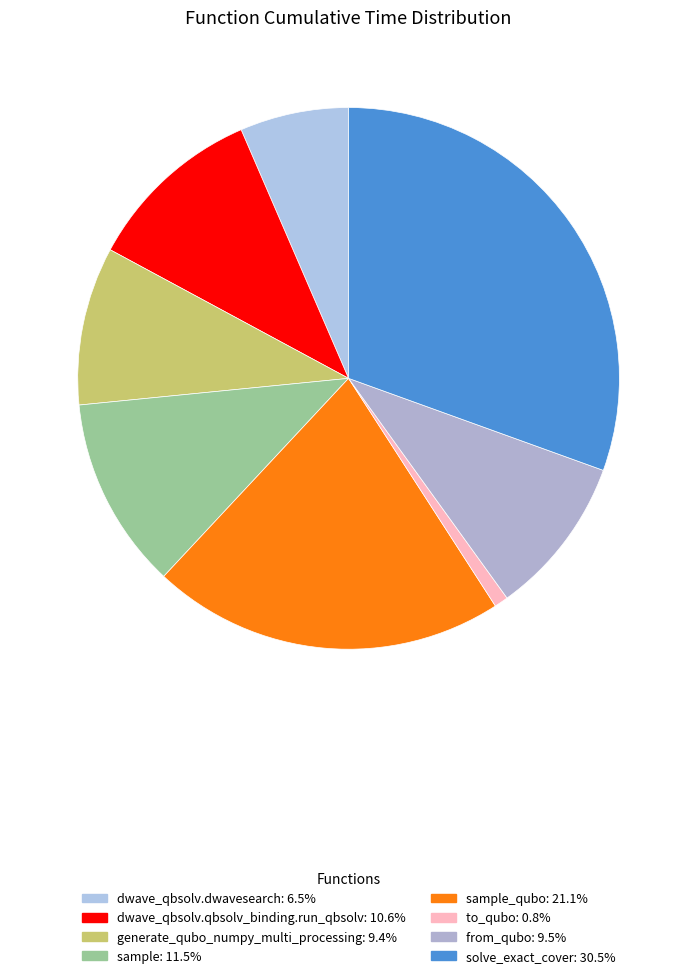

Count the number of slices in the pie.

8